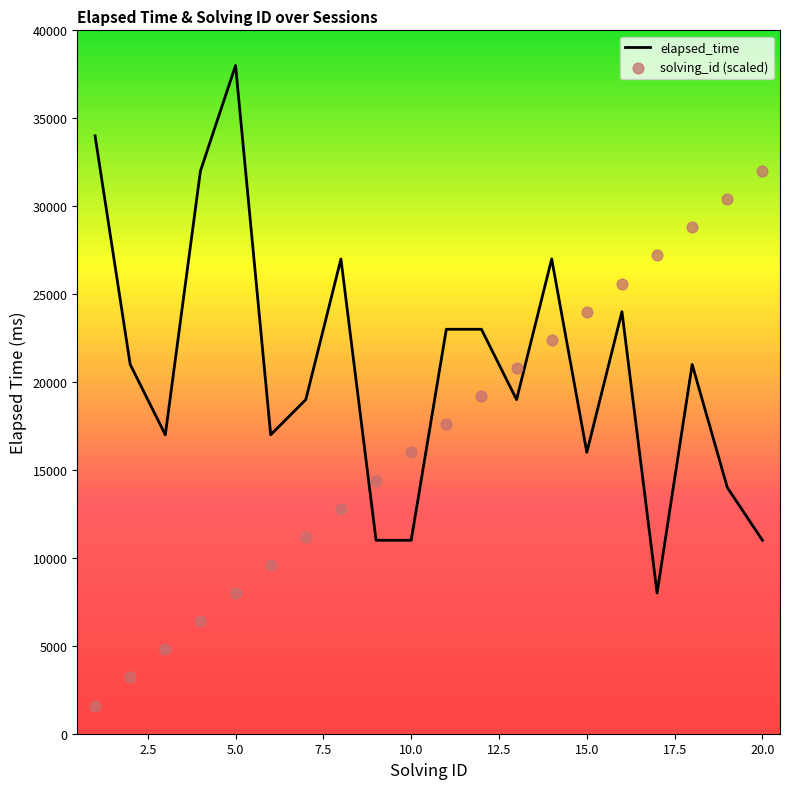

Which series has the largest Y range (max minus min)?

solving_id